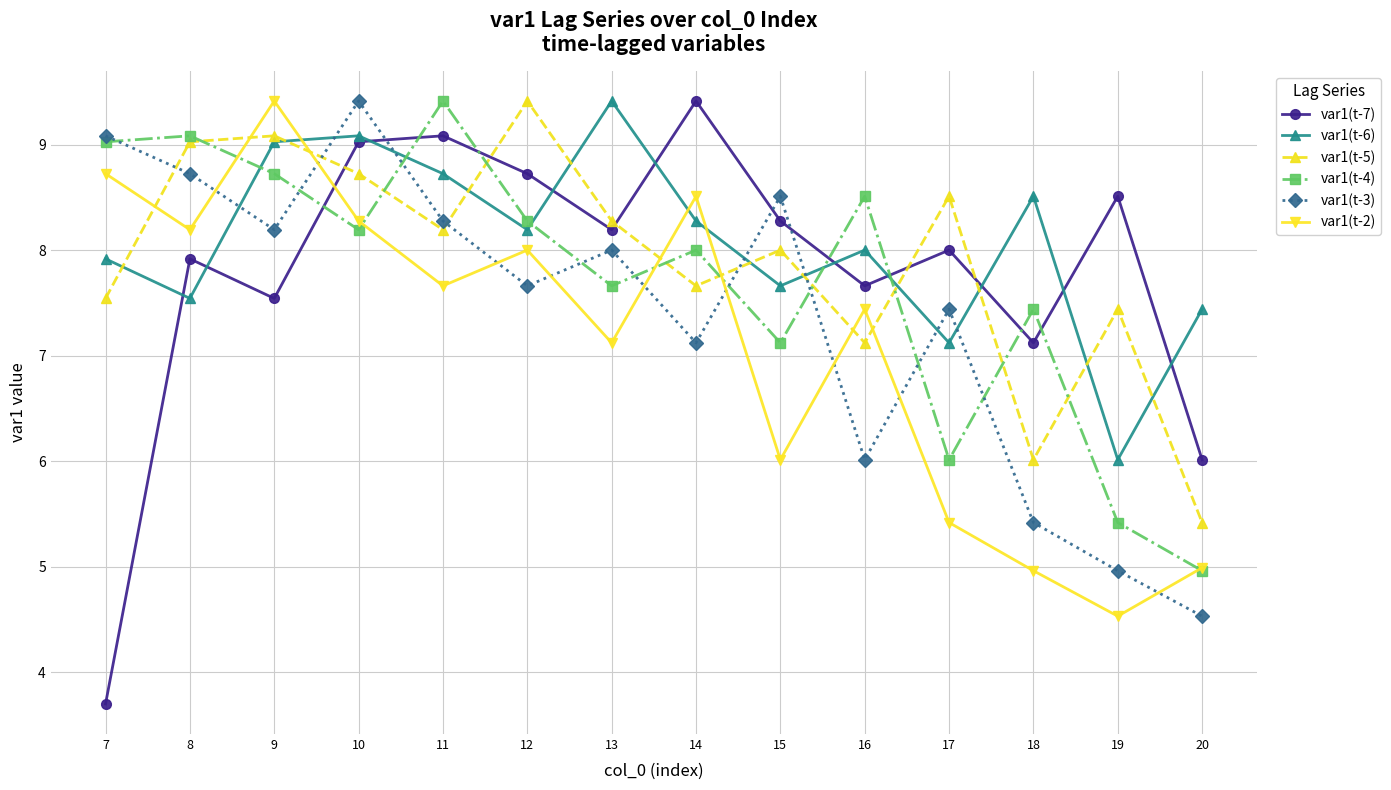

How many categories are shown in the chart?

14